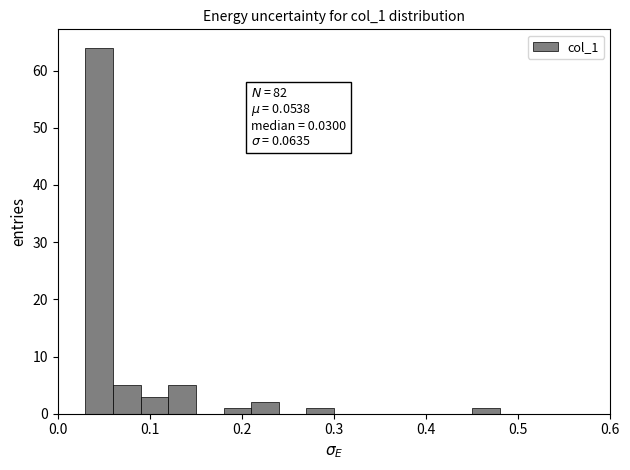

Read against the x-axis, roughly where is the centre of the tallest bar?

0.05